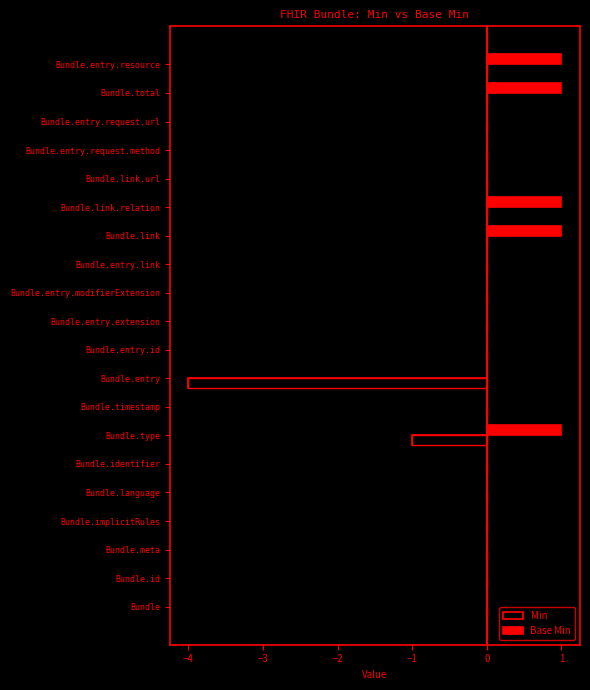

Rank the series by their maximum value, from lowest to highest.

Min, Base Min